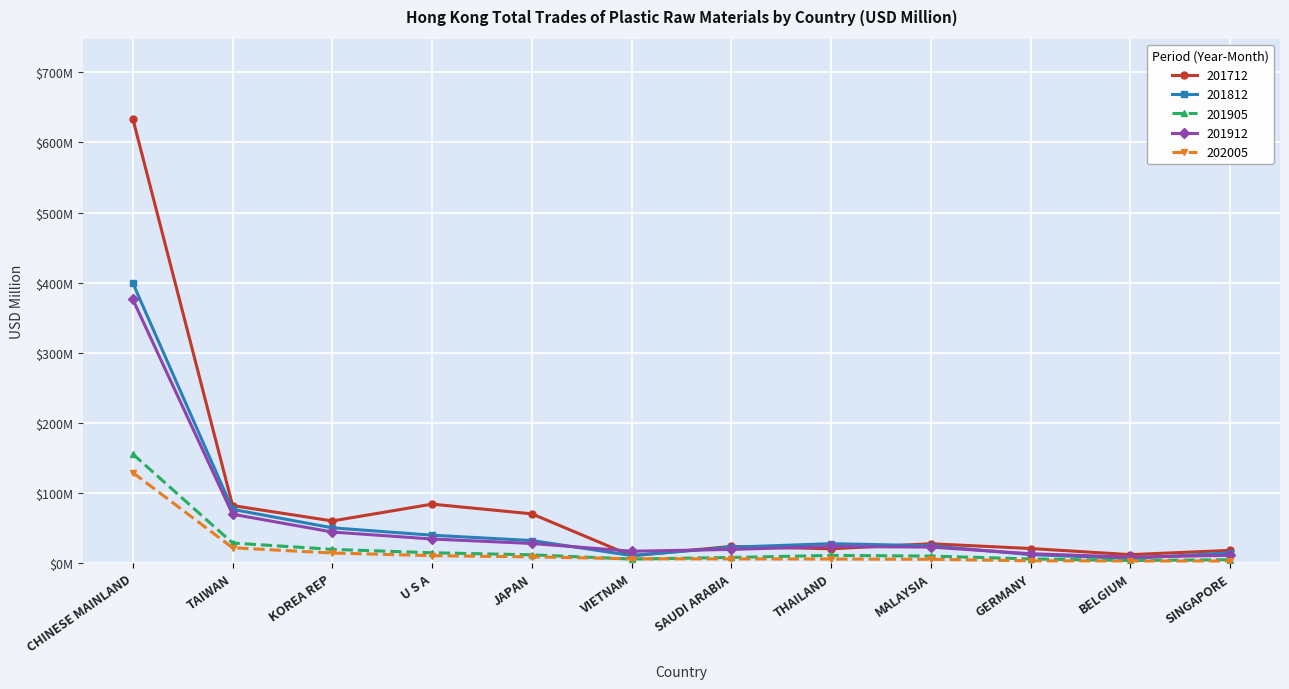

At which category is the sum across all series the highest?

CHINESE MAINLAND